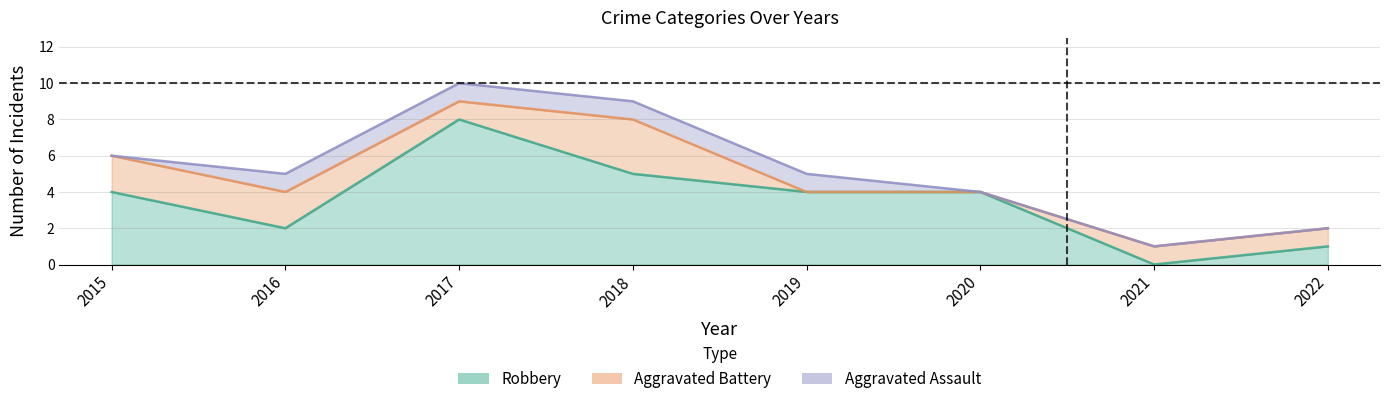

What is the sum of all Aggravated Assault values?

4